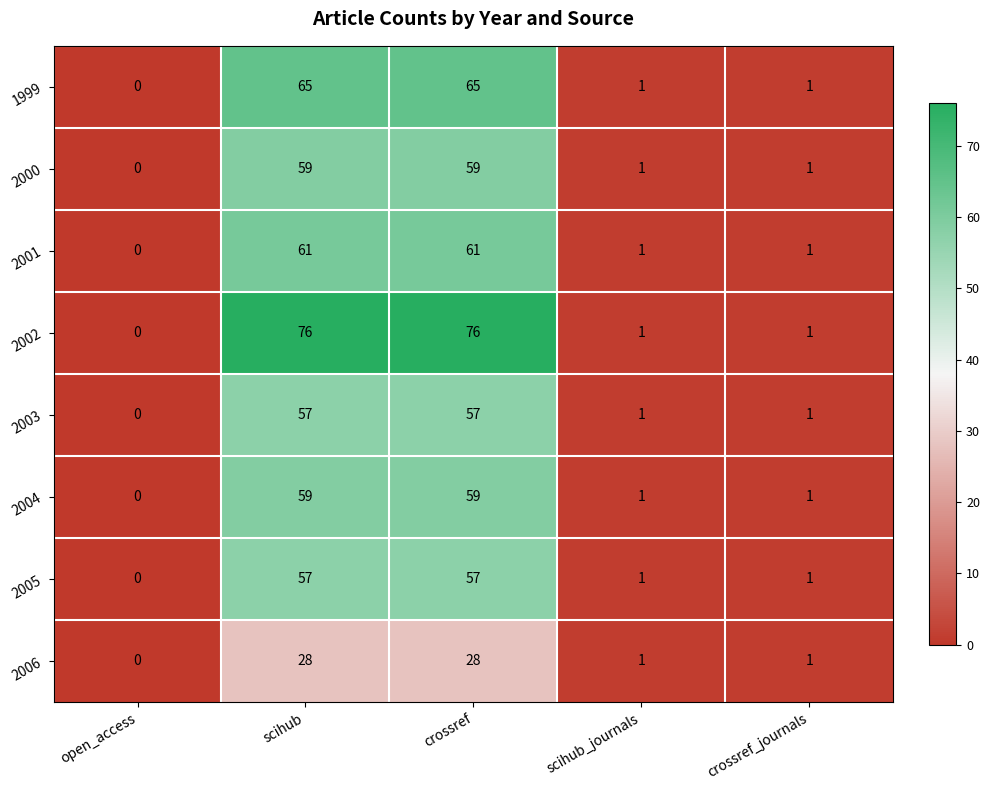

Is it true that 2005 equals 2 at crossref_journals?

False